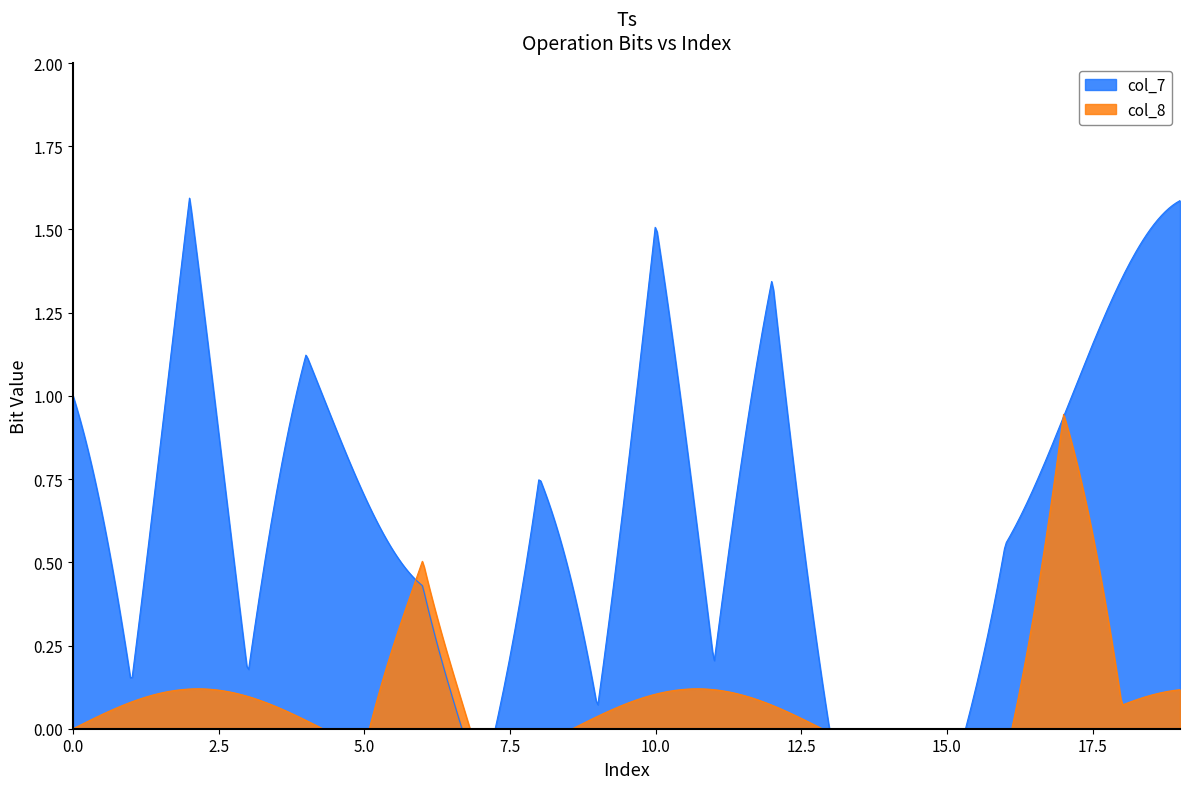

Which series changed the most between 8 and 16?

col_7